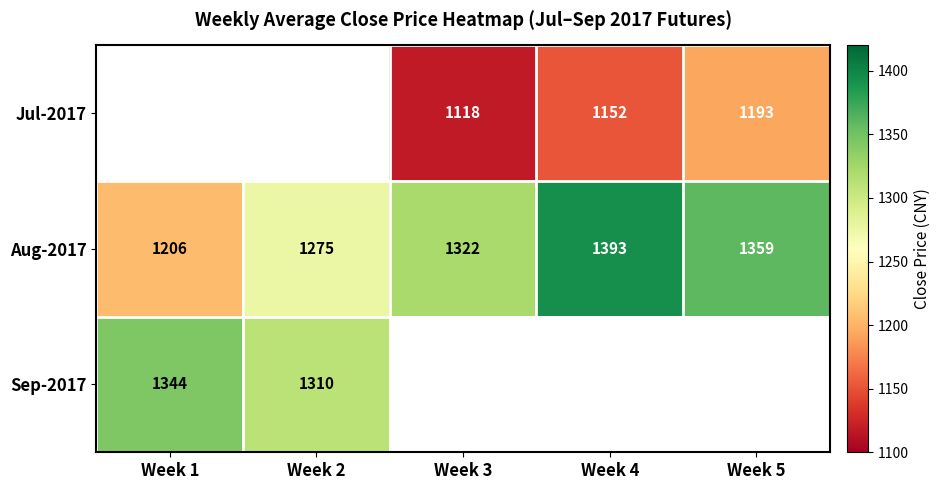

Is it true that Aug-2017 equals 1322.0 at Week 3?

True